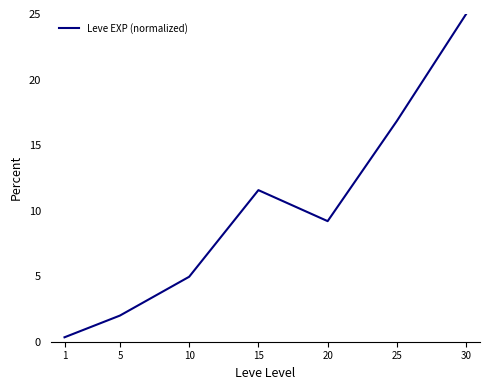

List the labels in order of value, smallest first.

1, 5, 10, 20, 15, 25, 30